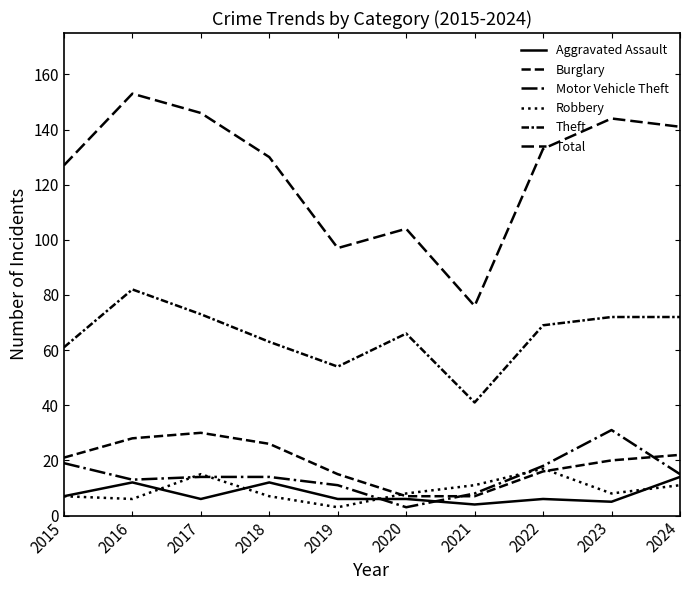

How many lines are shown in the chart?

6